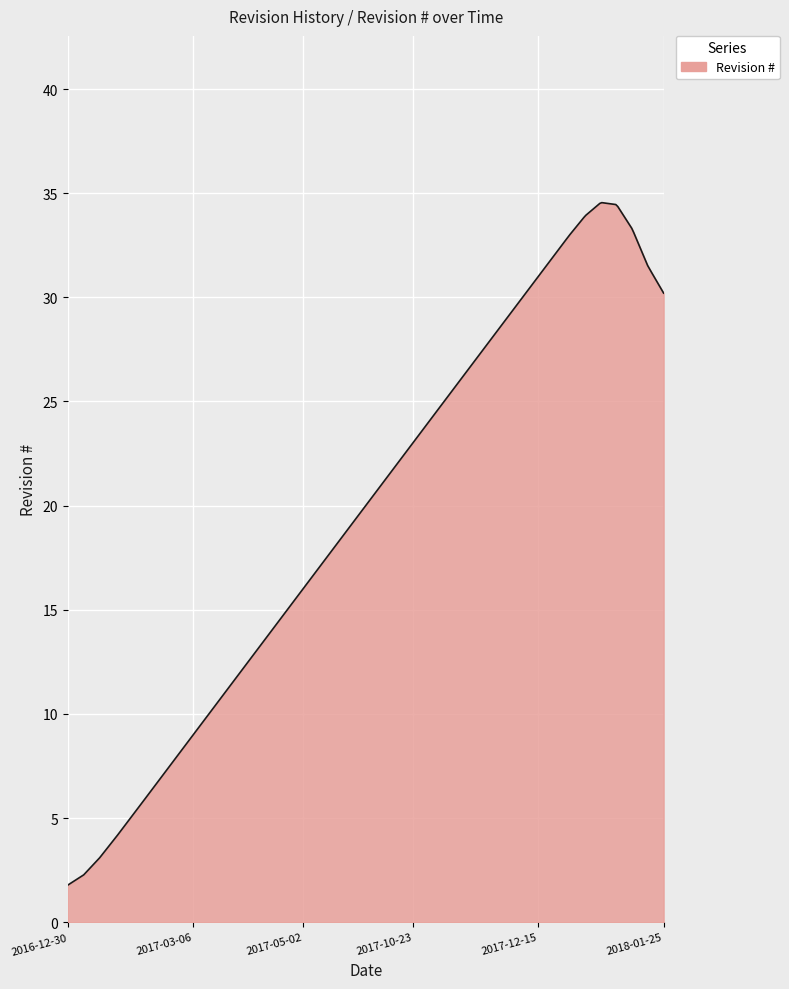

What is the difference between the maximum and minimum values?

32.8